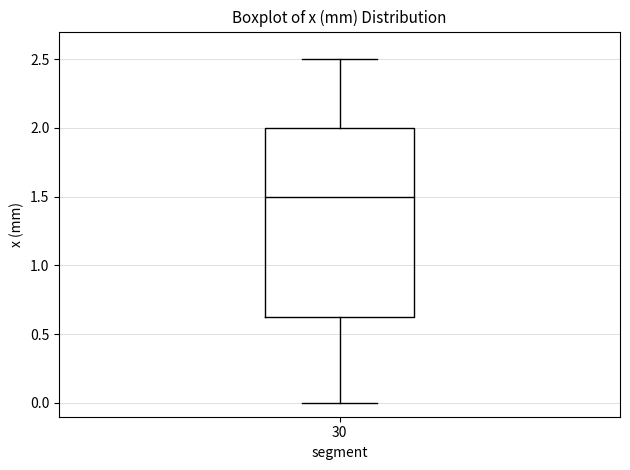

Transcribe this box plot: give where the median line is, the range the box spans, and where the two whiskers end, as read against the y-axis. The values are not printed on the chart, so give them approximately, as read against the axis.

median 1.50, box 0.65 to 2.00, whiskers 0.00 to 2.50